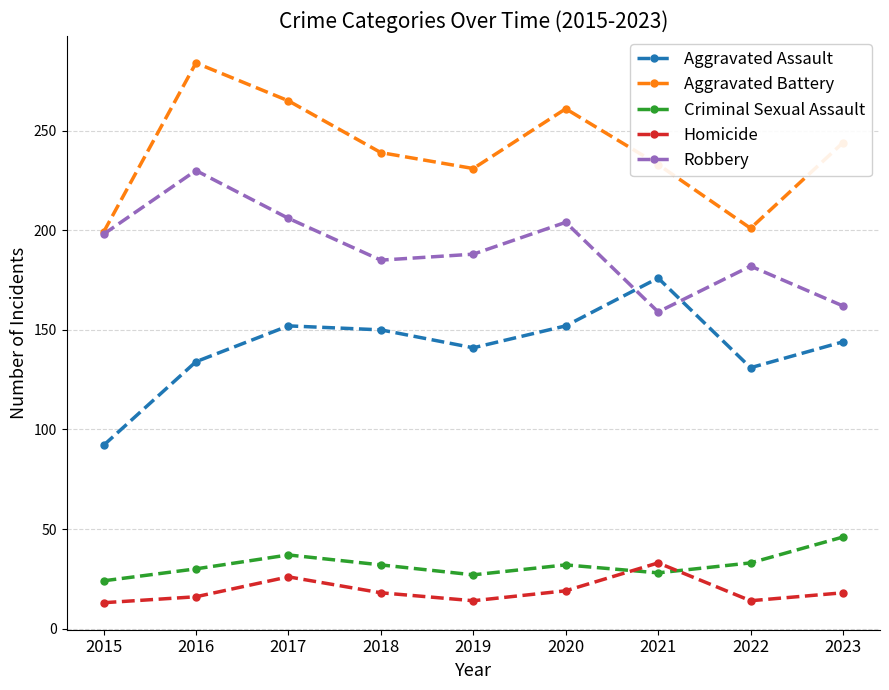

What is the difference between the Aggravated Battery values at 2019 and 2017?

34